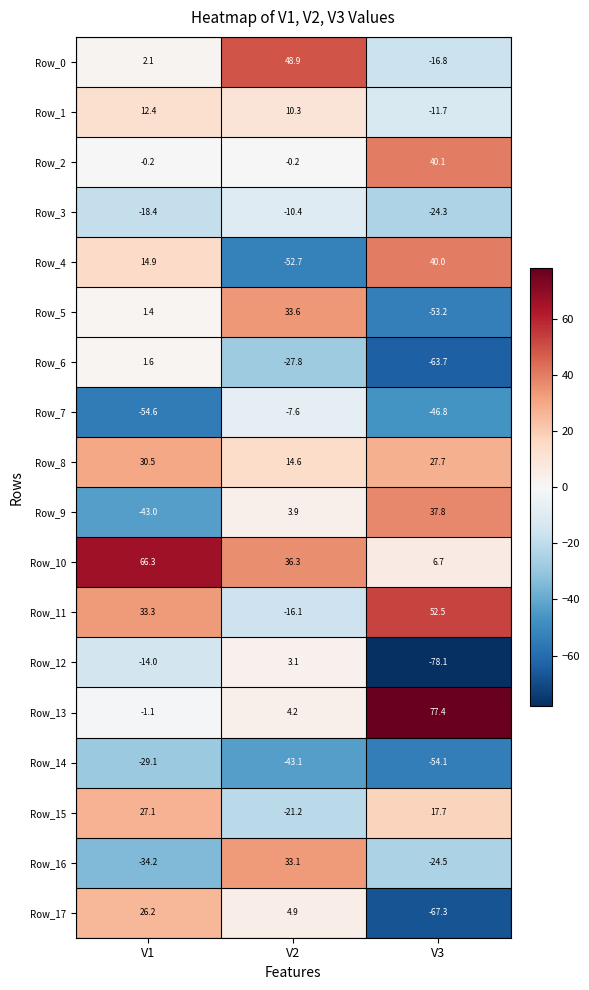

How many data points does each series have?

3